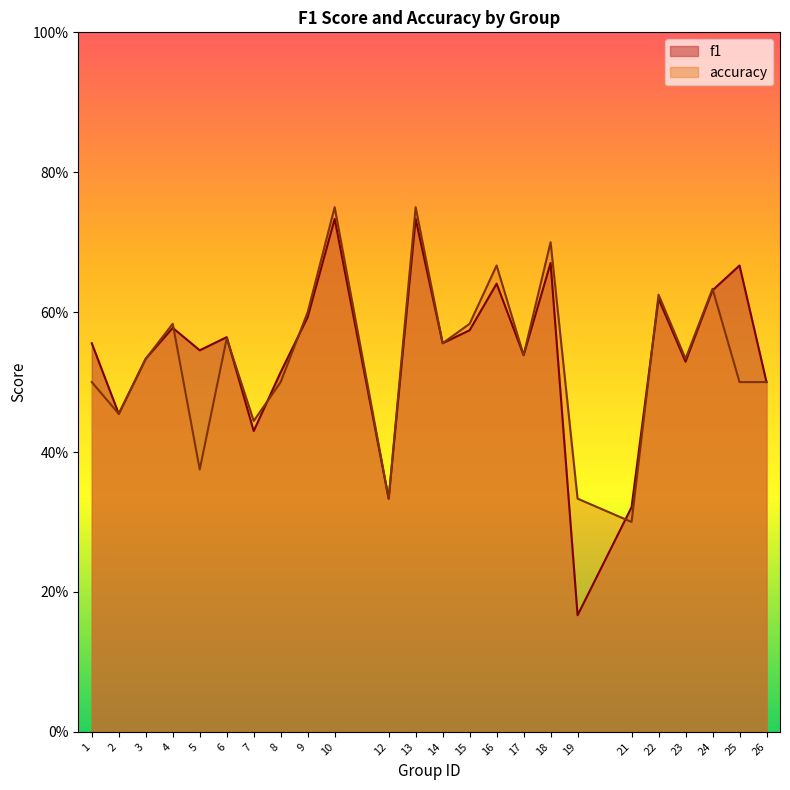

How many categories are shown in the chart?

24